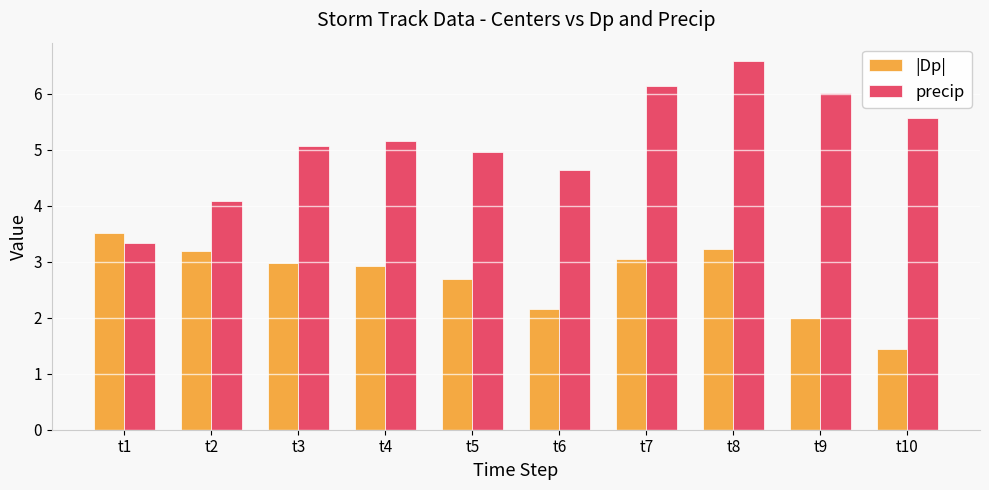

Is the value of precip at t8 greater than the value of |Dp| at t3?

Yes